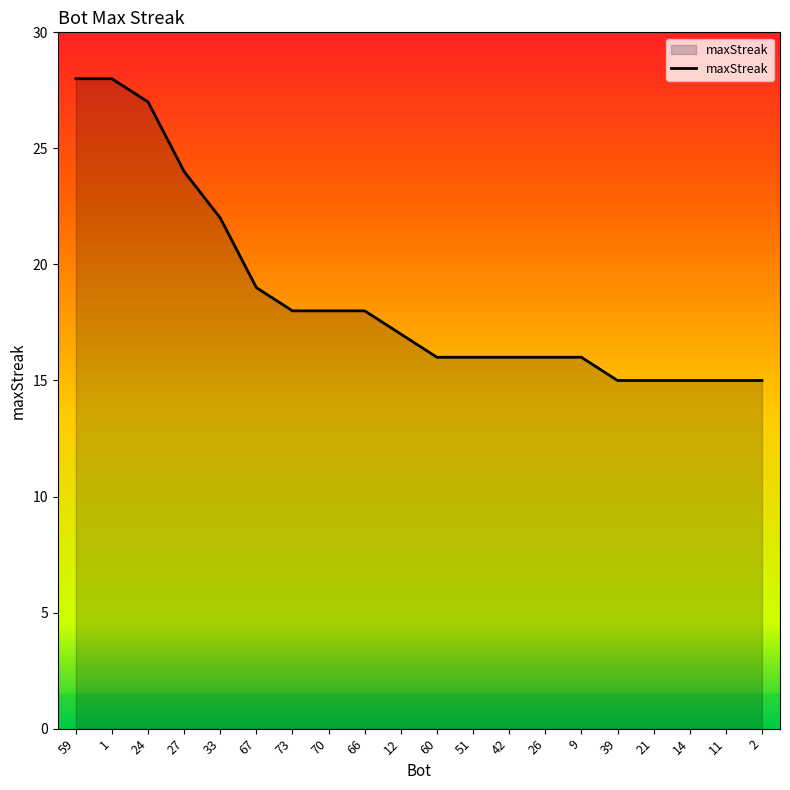

At which label is the value closest to 21?

33